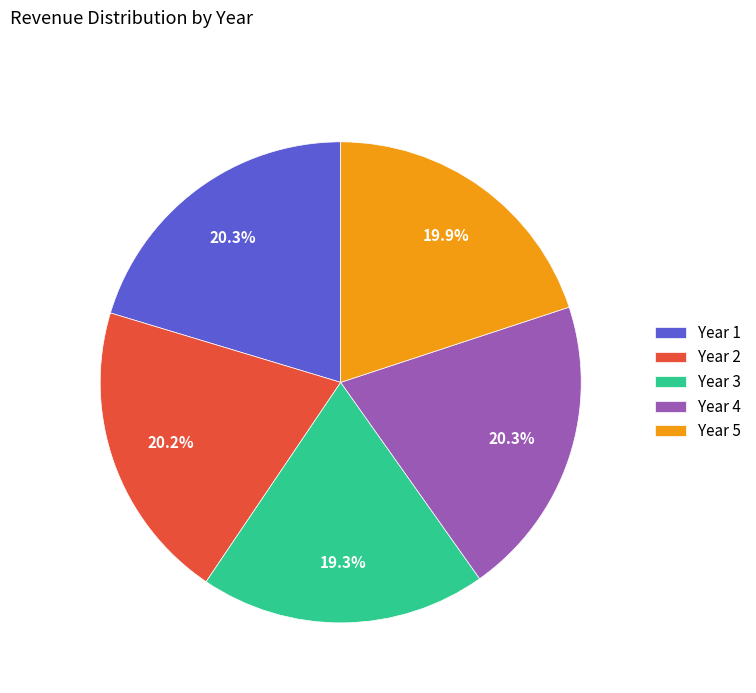

Does any single category account for the majority?

No